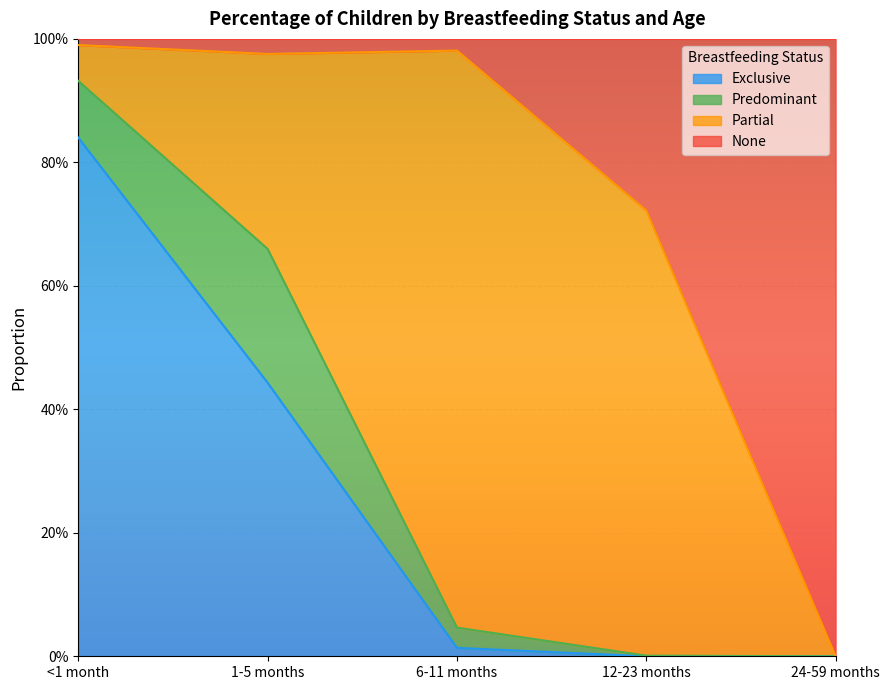

What is the highest value of the Exclusive series?

0.8